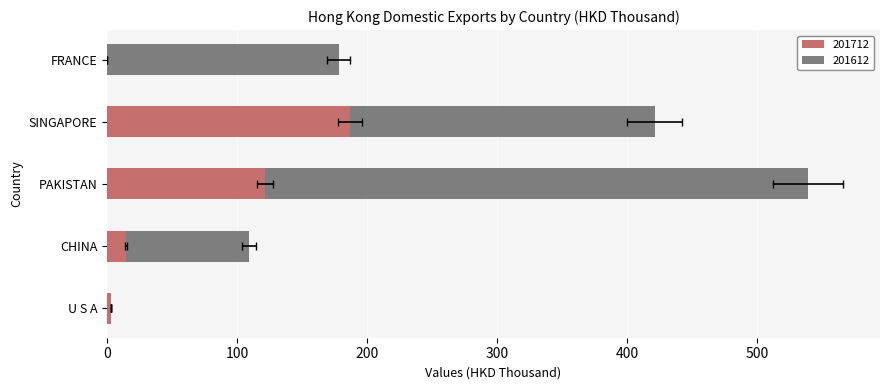

What position from the left is FRANCE?

5